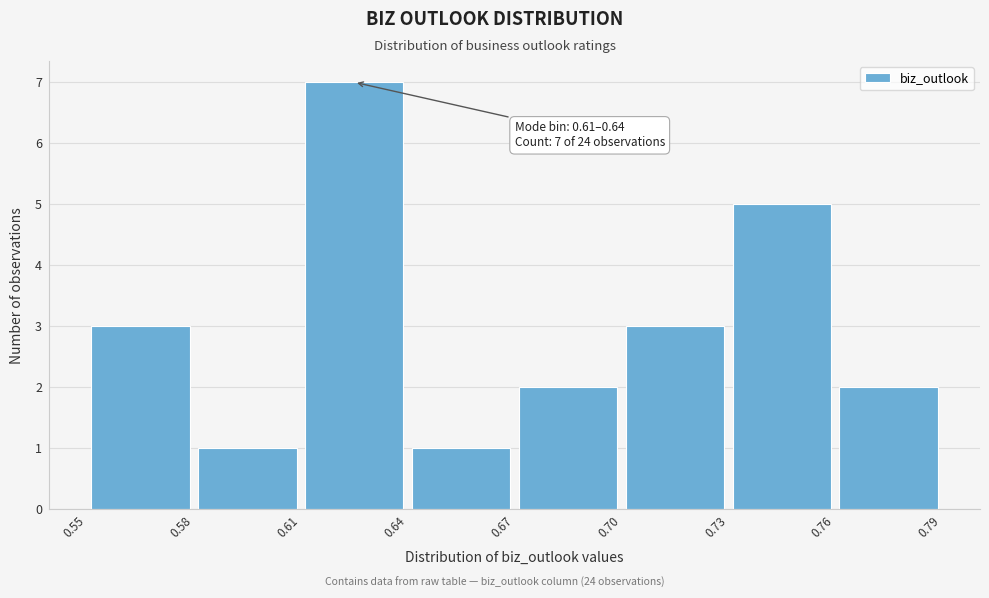

Over which range of the x-axis is the bar tallest?

0.61 to 0.64